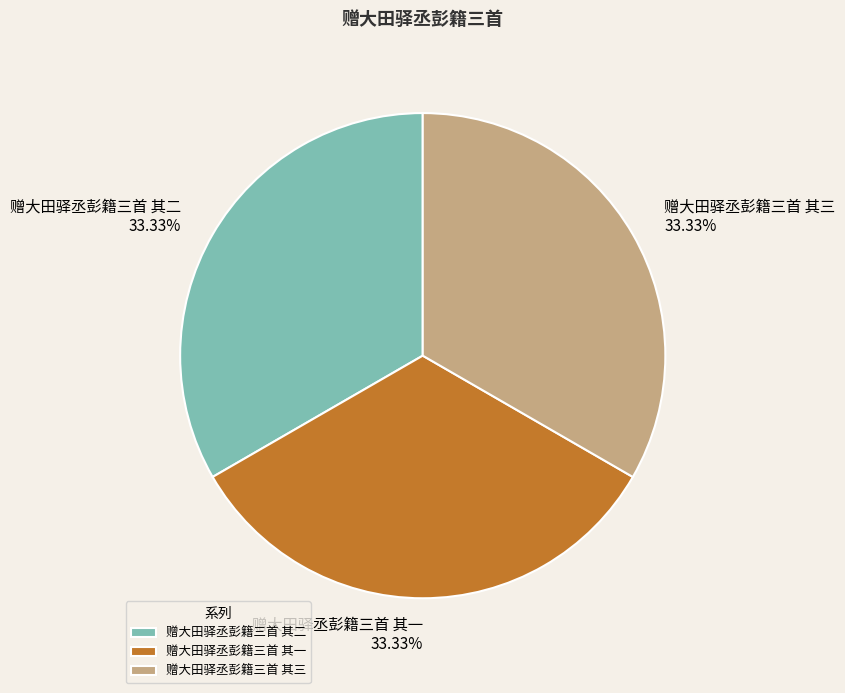

Is it true that 赠大田驿丞彭籍三首 其二 is 33% of the pie?

True